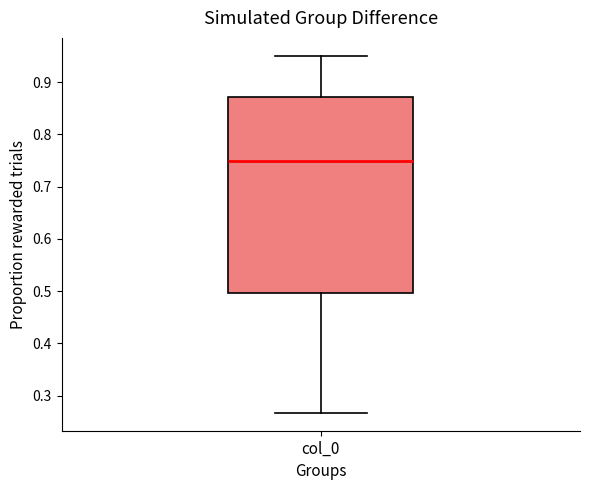

Transcribe this box plot: give where the median line is, the range the box spans, and where the two whiskers end, as read against the y-axis. The values are not printed on the chart, so give them approximately, as read against the axis.

median 0.75, box 0.50 to 0.87, whiskers 0.27 to 0.95